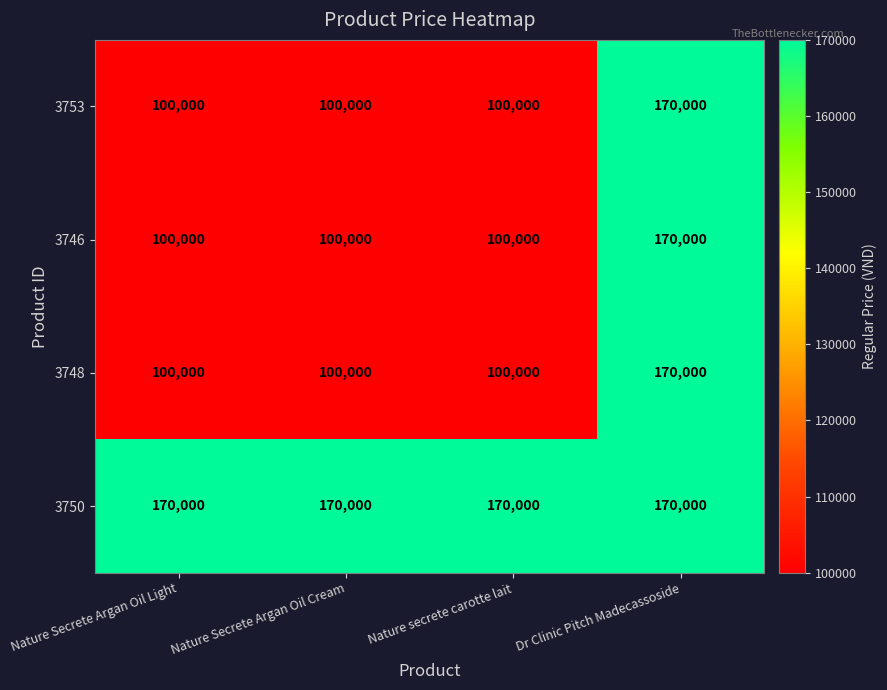

What is the difference between the highest and lowest values at Nature Secrete Argan Oil Light?

70000